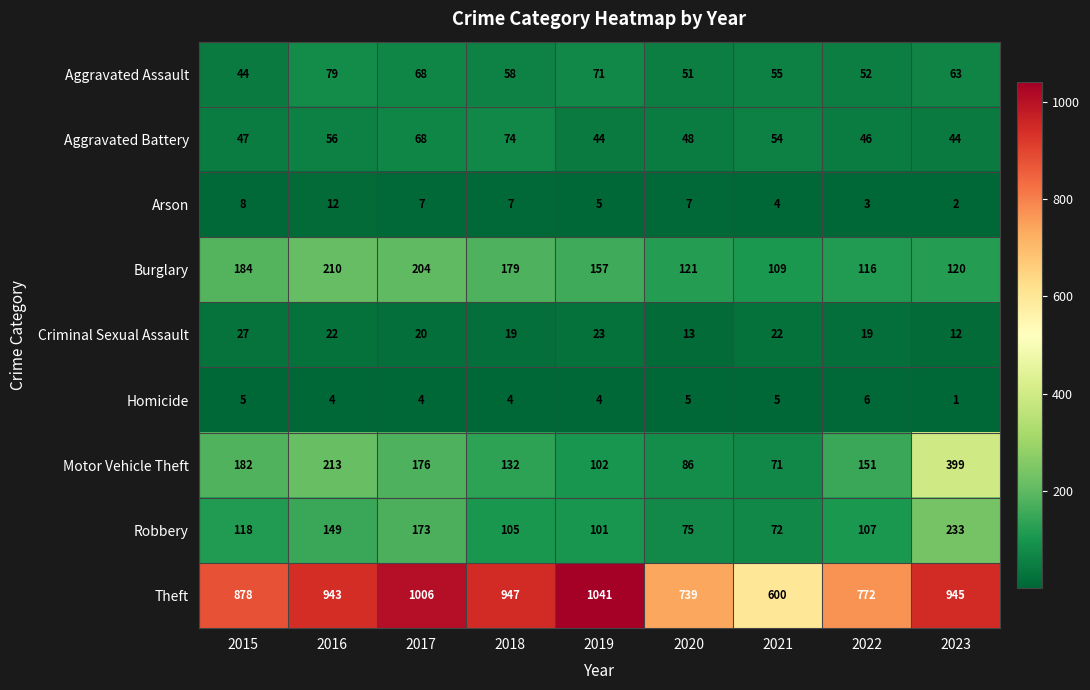

Which category has the highest value in the Motor Vehicle Theft series?

2023